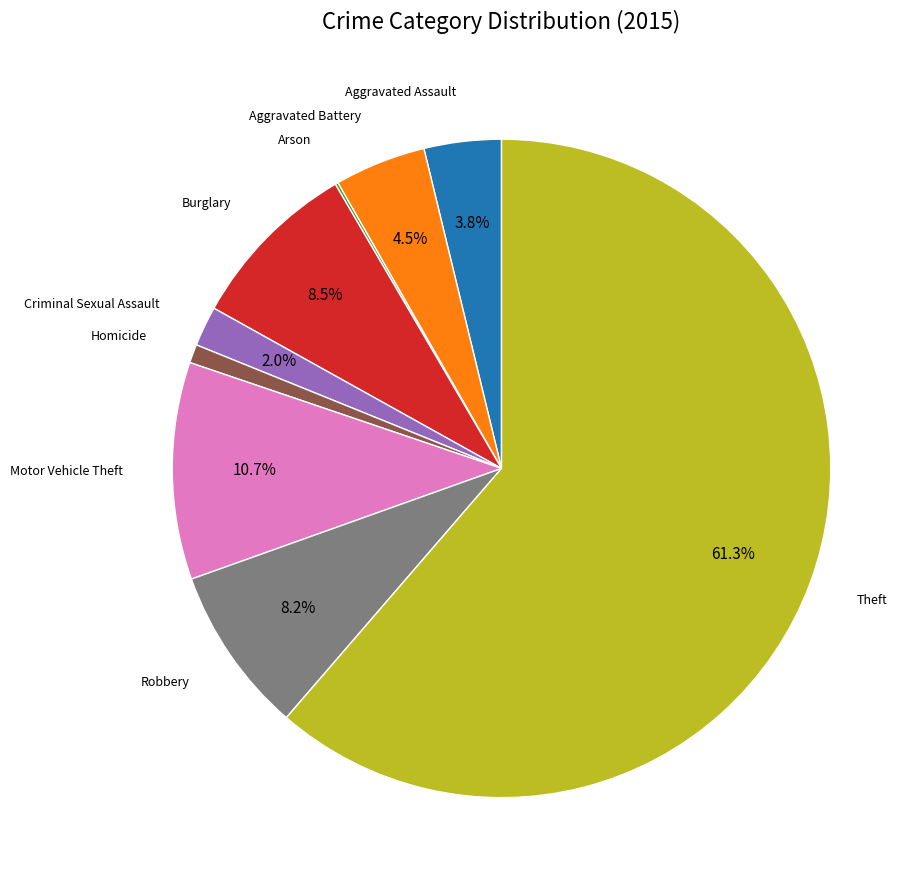

Is there a majority slice in this chart?

Yes